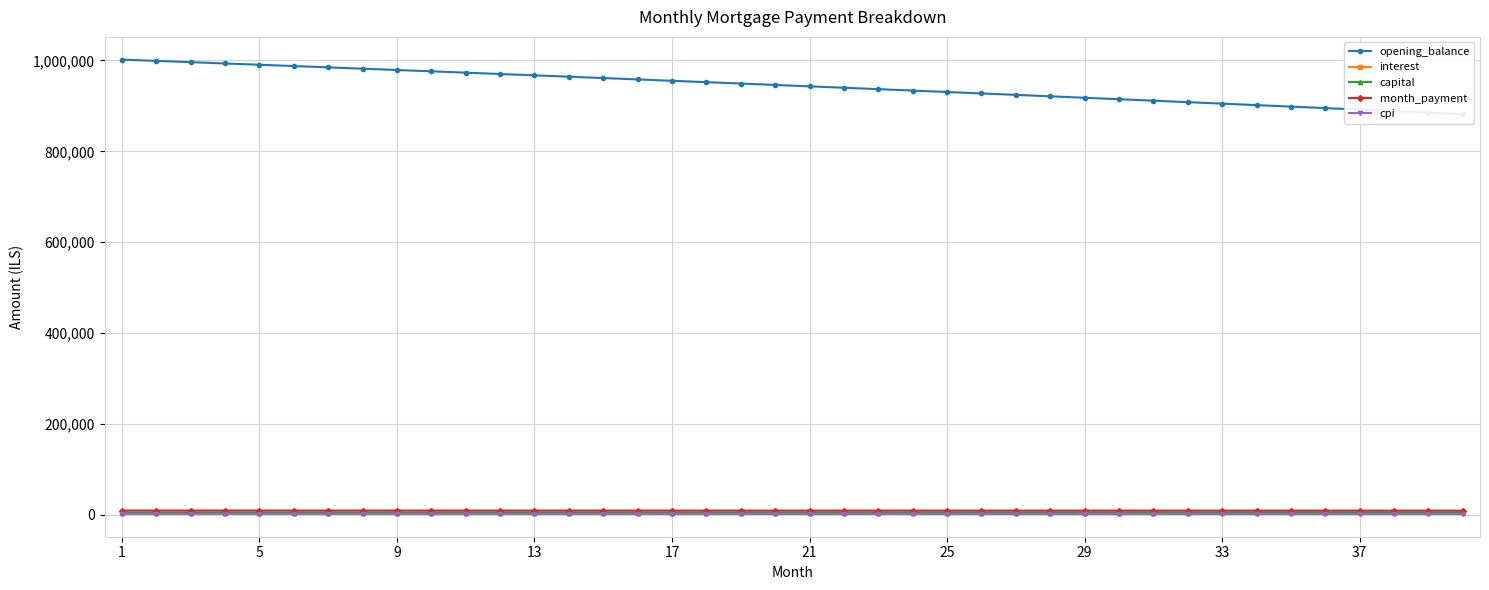

Is this an area chart (filled region under the line)?

No